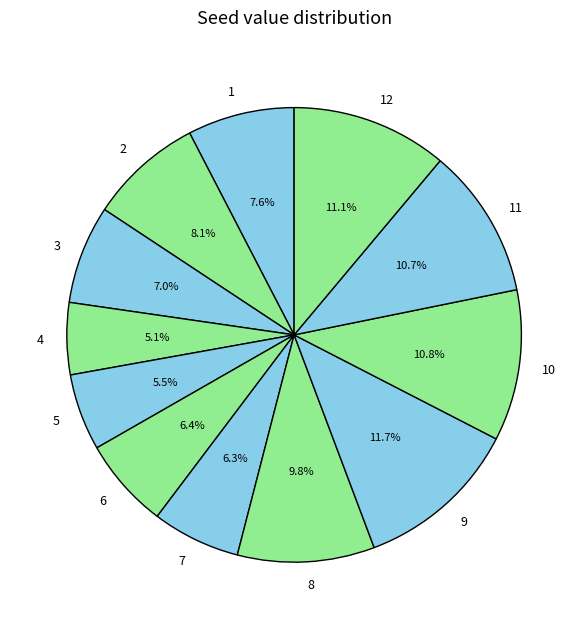

What percentage is the 12 slice, to the nearest percent?

11%